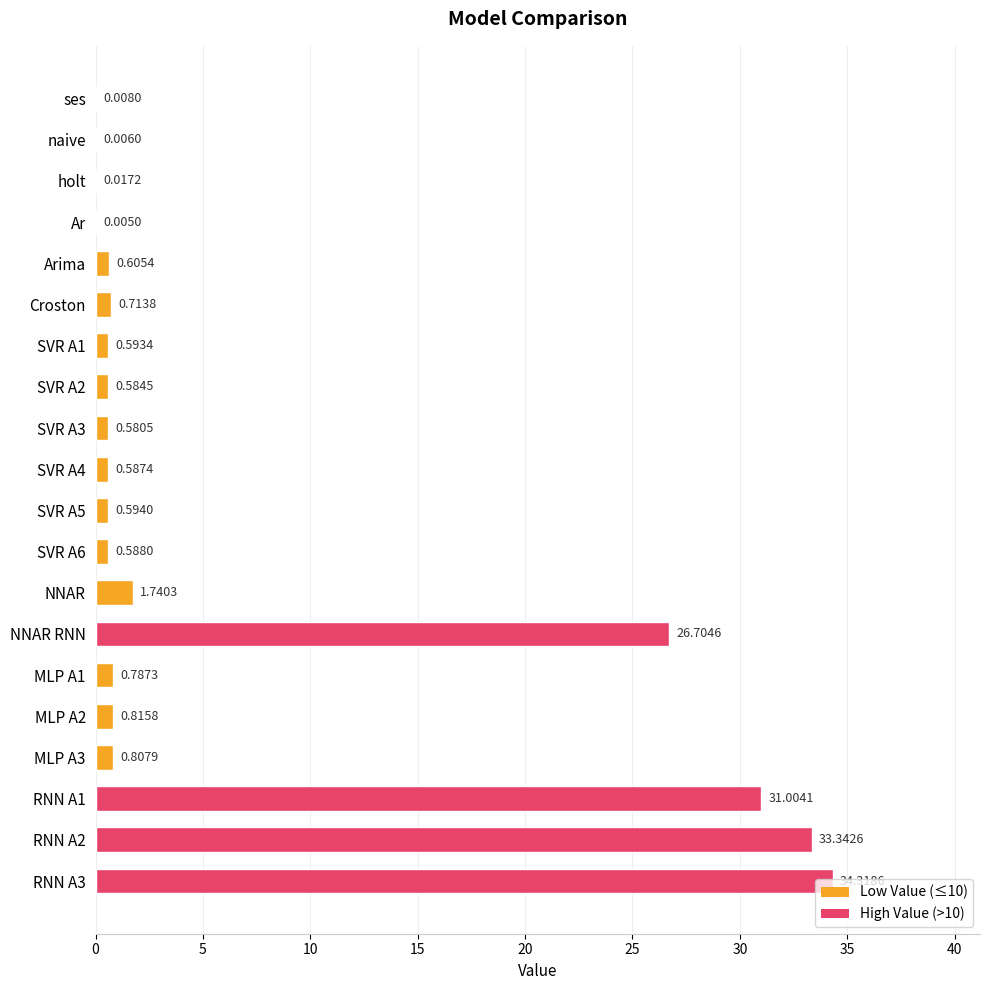

Where is the data nearest to the value 17?

NNAR RNN